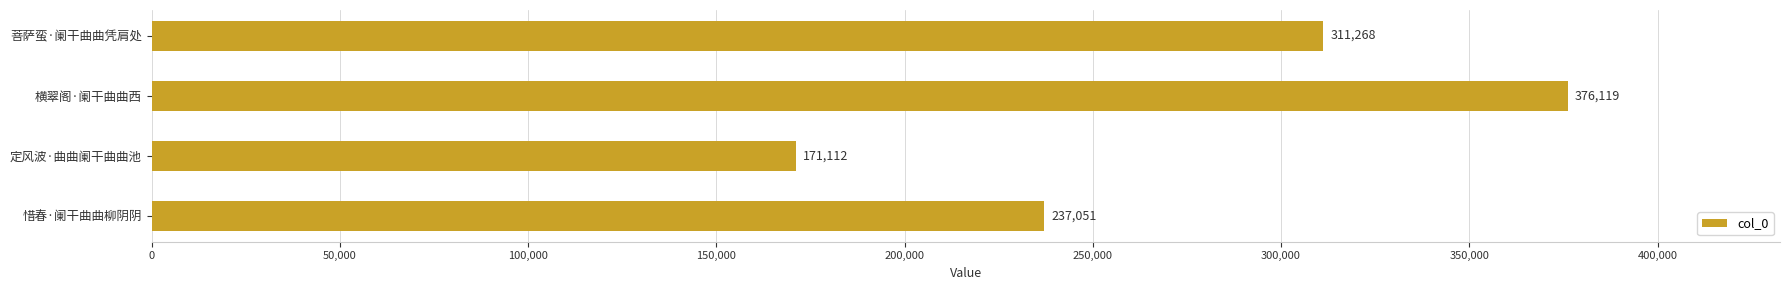

What is the average value?

273888